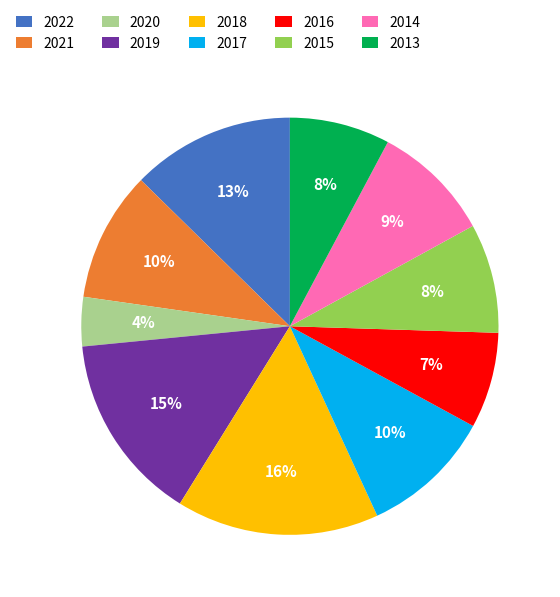

Is there a majority slice in this chart?

No